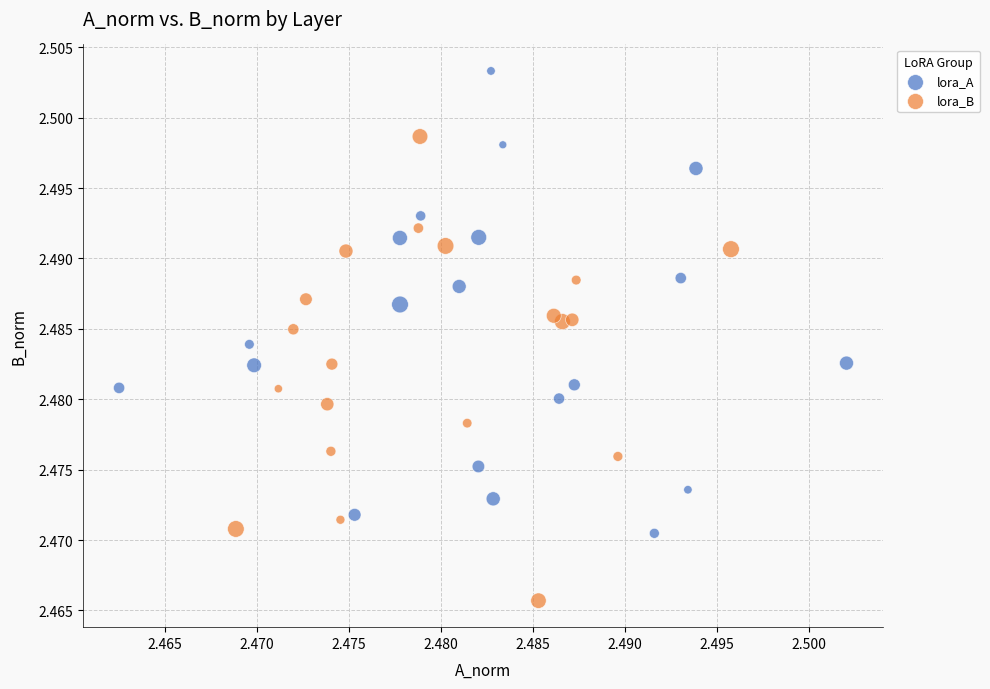

Which series contains the lowest Y value?

lora_B